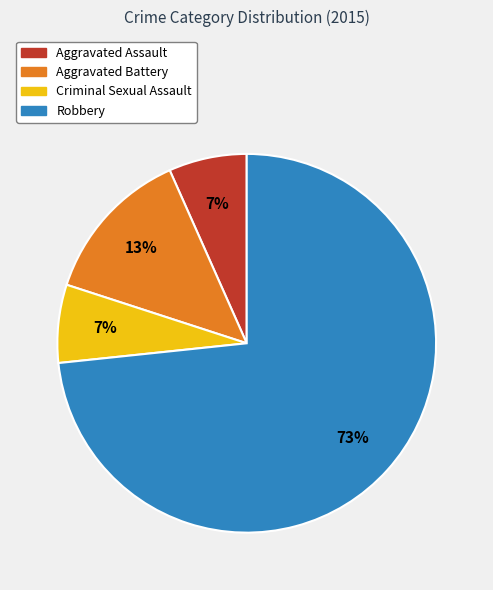

Is there any slice that represents more than half of the pie?

Yes